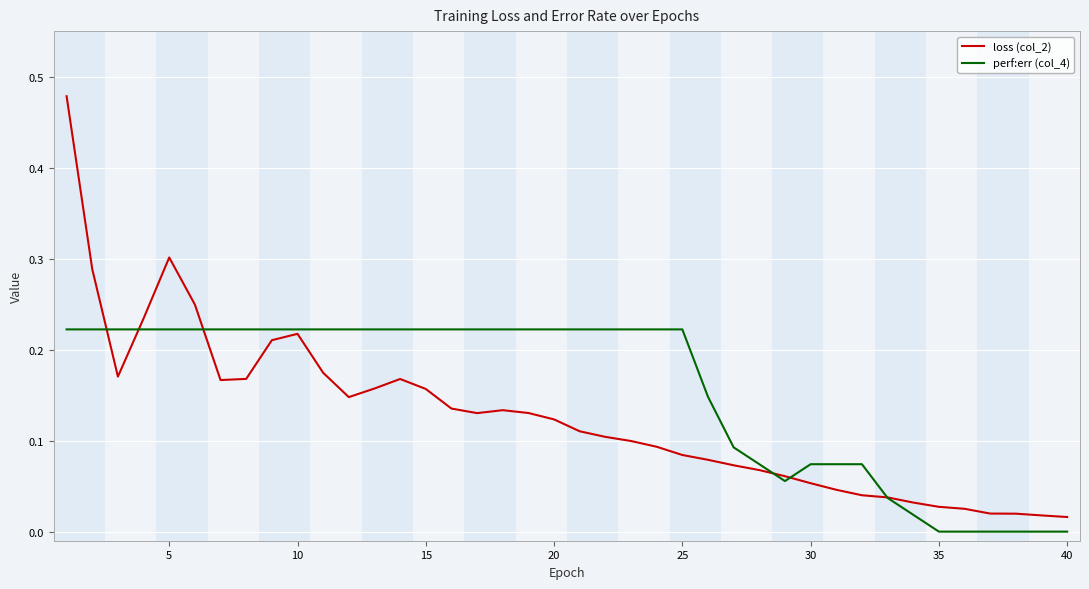

How many times do loss (col_2) and perf:err (col_4) cross each other?

6